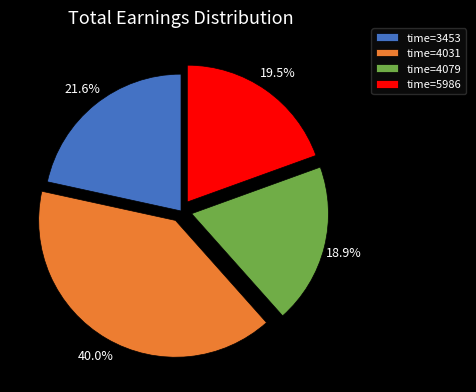

What portion of the pie excludes time=4031?

60.0%